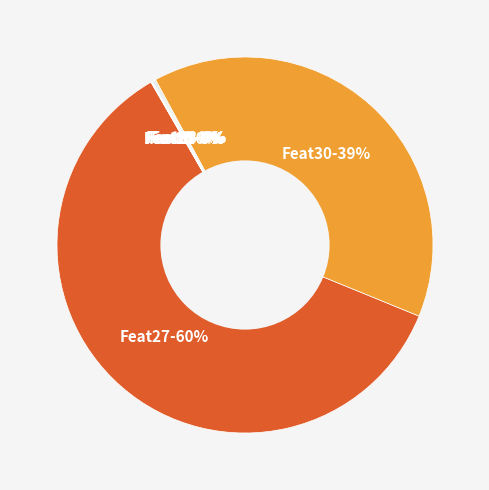

What is the smallest slice in the pie chart?

Feature2